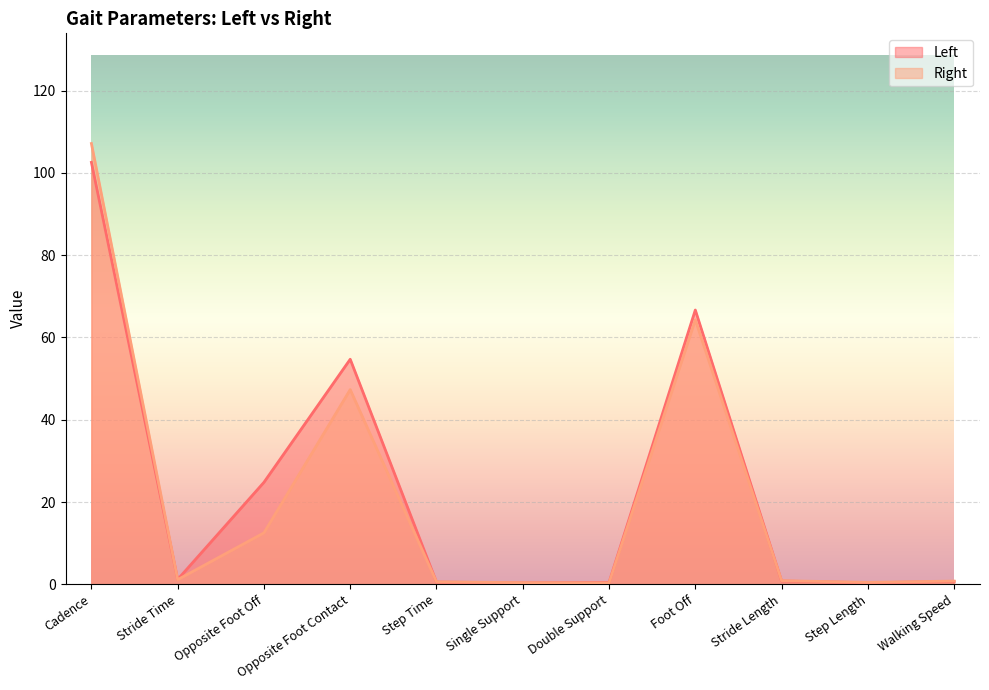

What is the difference between the Left values at Step Length and Double Support?

0.1